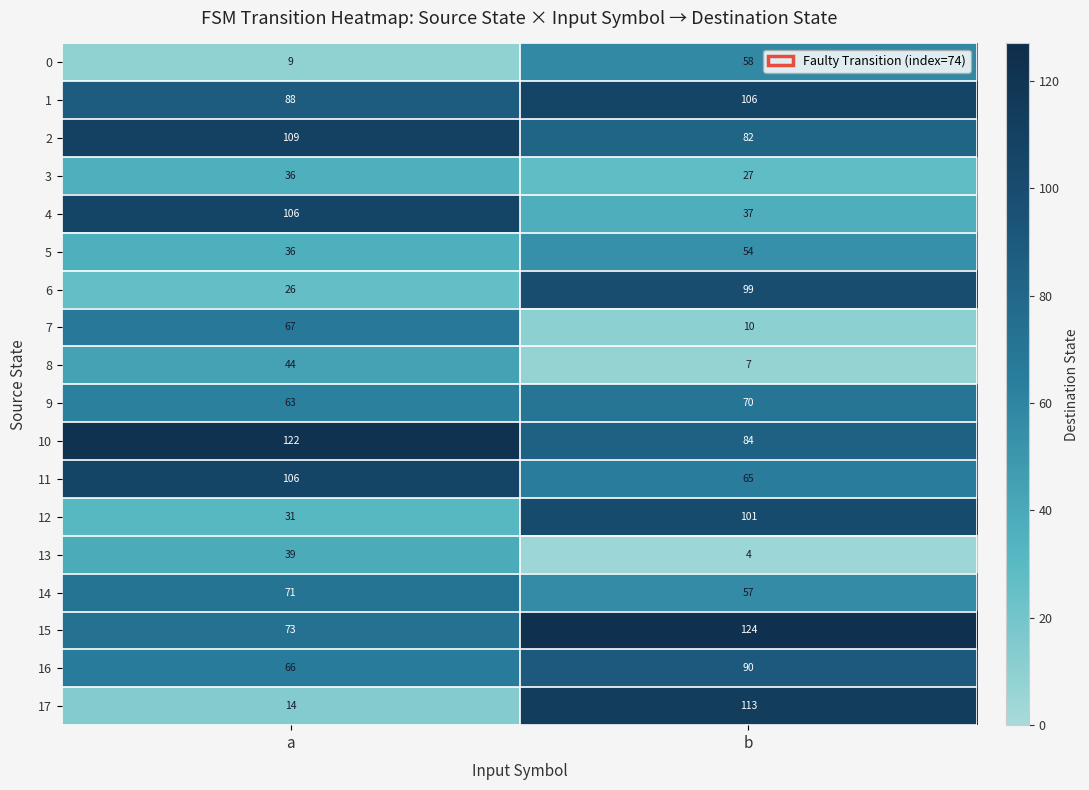

What is the greatest value displayed?

124